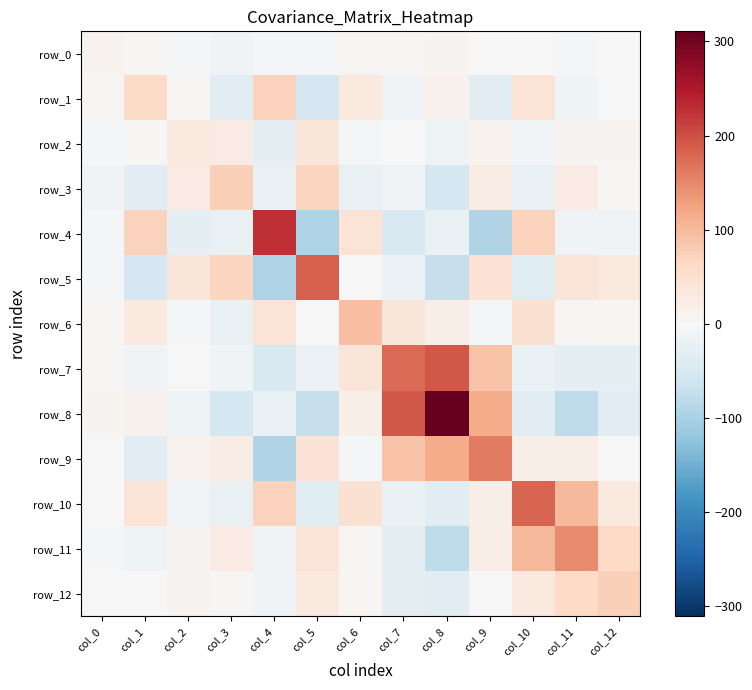

Reading right to left, list all the values displayed in this chart.

row_0: col_12=0.2	col_11=-5.3	col_10=-2.2	col_9=-2.1	col_8=9.6	col_7=3.7	col_6=2.6	col_5=-5.8	col_4=-4.1	col_3=-10.0	col_2=-3.2	col_1=3.9	col_0=12.1
row_1: col_12=-2.3	col_11=-13.2	col_10=42.9	col_9=-33.7	col_8=14.3	col_7=-11.4	col_6=30.0	col_5=-52.3	col_4=71.9	col_3=-32.0	col_2=4.5	col_1=60.1	col_0=3.9
row_2: col_12=7.5	col_11=7.8	col_10=-8.0	col_9=10.6	col_8=-16.8	col_7=-2.2	col_6=-2.6	col_5=38.8	col_4=-27.3	col_3=26.2	col_2=30.4	col_1=4.5	col_0=-3.2
row_3: col_12=4.4	col_11=26.6	col_10=-23.8	col_9=21.9	col_8=-54.3	col_7=-10.9	col_6=-24.0	col_5=66.0	col_4=-23.0	col_3=74.6	col_2=26.2	col_1=-32.0	col_0=-10.0
row_4: col_12=-11.8	col_11=-10.0	col_10=72.7	col_9=-94.5	col_8=-20.1	col_7=-47.1	col_6=42.8	col_5=-96.6	col_4=226.8	col_3=-23.0	col_2=-27.3	col_1=71.9	col_0=-4.1
row_5: col_12=30.7	col_11=39.1	col_10=-37.6	col_9=44.0	col_8=-72.2	col_7=-19.3	col_6=-2.0	col_5=185.1	col_4=-96.6	col_3=66.0	col_2=38.8	col_1=-52.3	col_0=-5.8
row_6: col_12=5.6	col_11=3.2	col_10=46.6	col_9=-5.9	col_8=19.3	col_7=37.6	col_6=92.5	col_5=-2.0	col_4=42.8	col_3=-24.0	col_2=-2.6	col_1=30.0	col_0=2.6
row_7: col_12=-26.8	col_11=-31.1	col_10=-21.7	col_9=88.8	col_8=192.2	col_7=175.4	col_6=37.6	col_5=-19.3	col_4=-47.1	col_3=-10.9	col_2=-2.2	col_1=-11.4	col_0=3.7
row_8: col_12=-35.2	col_11=-79.4	col_10=-32.9	col_9=115.9	col_8=310.6	col_7=192.2	col_6=19.3	col_5=-72.2	col_4=-20.1	col_3=-54.3	col_2=-16.8	col_1=14.3	col_0=9.6
row_9: col_12=-0.2	col_11=21.8	col_10=19.0	col_9=162.5	col_8=115.9	col_7=88.8	col_6=-5.9	col_5=44.0	col_4=-94.5	col_3=21.9	col_2=10.6	col_1=-33.7	col_0=-2.1
row_10: col_12=29.3	col_11=101.6	col_10=179.7	col_9=19.0	col_8=-32.9	col_7=-21.7	col_6=46.6	col_5=-37.6	col_4=72.7	col_3=-23.8	col_2=-8.0	col_1=42.9	col_0=-2.2
row_11: col_12=61.2	col_11=146.9	col_10=101.6	col_9=21.8	col_8=-79.4	col_7=-31.1	col_6=3.2	col_5=39.1	col_4=-10.0	col_3=26.6	col_2=7.8	col_1=-13.2	col_0=-5.3
row_12: col_12=74.4	col_11=61.2	col_10=29.3	col_9=-0.2	col_8=-35.2	col_7=-26.8	col_6=5.6	col_5=30.7	col_4=-11.8	col_3=4.4	col_2=7.5	col_1=-2.3	col_0=0.2